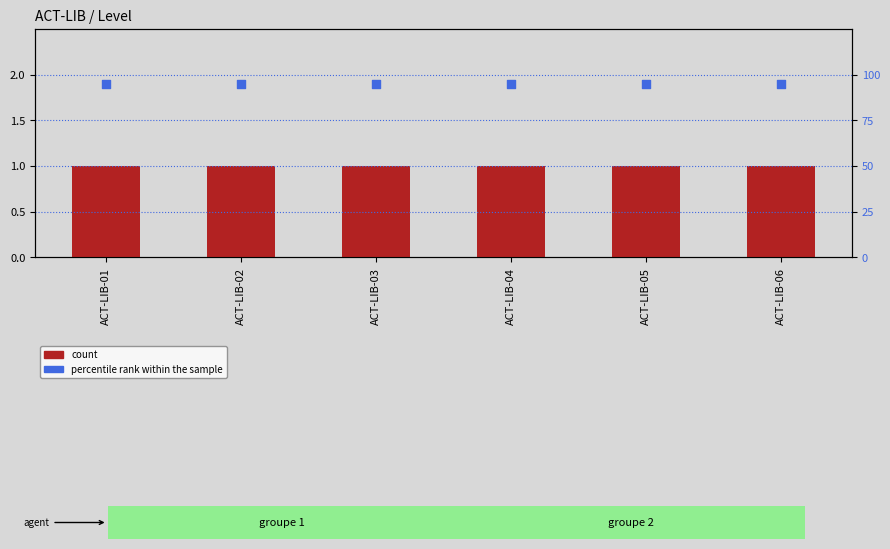

Which series has the largest total across all categories?

percentile rank within the sample